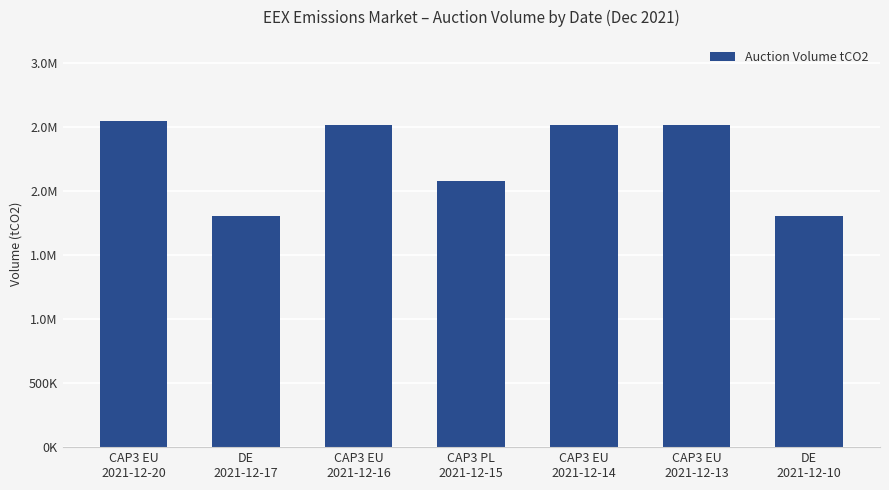

What is the average value?

2253643